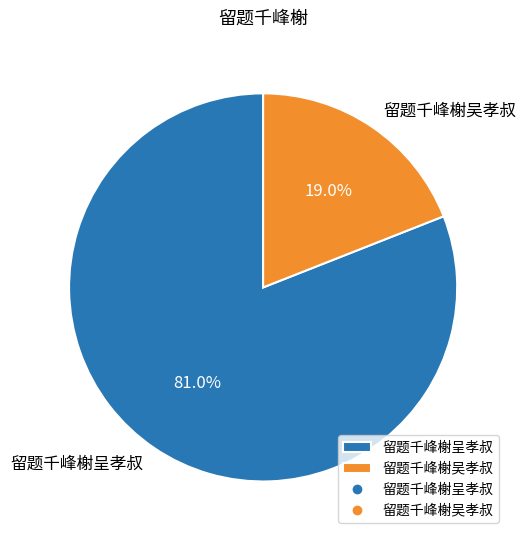

To the nearest percent, what percentage of the pie is 留题千峰榭呈孝叔?

81%